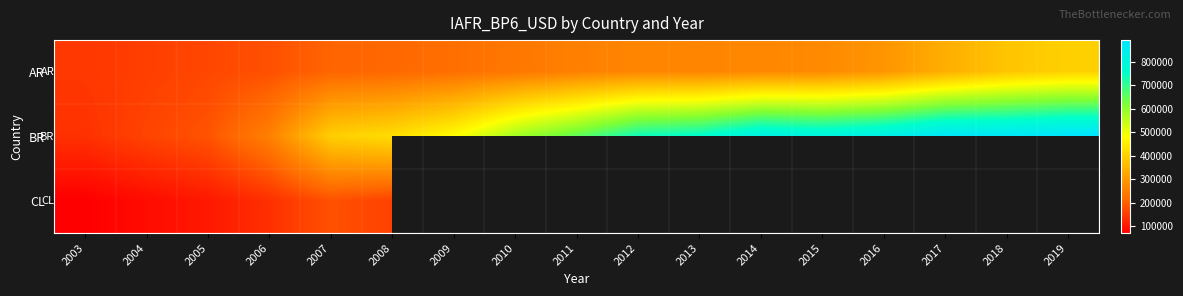

What is the difference between the highest and lowest values at 2016?

537912.8